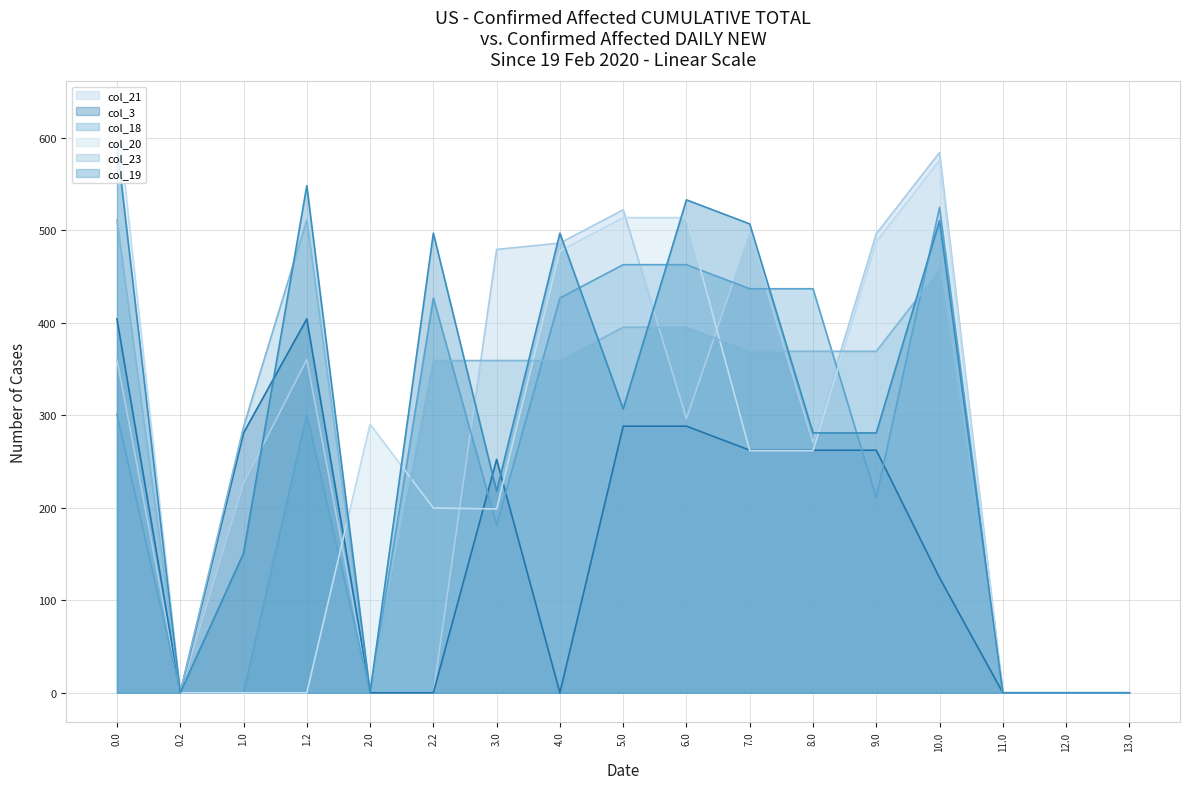

What is the sum of all col_20 line values?

4412.0